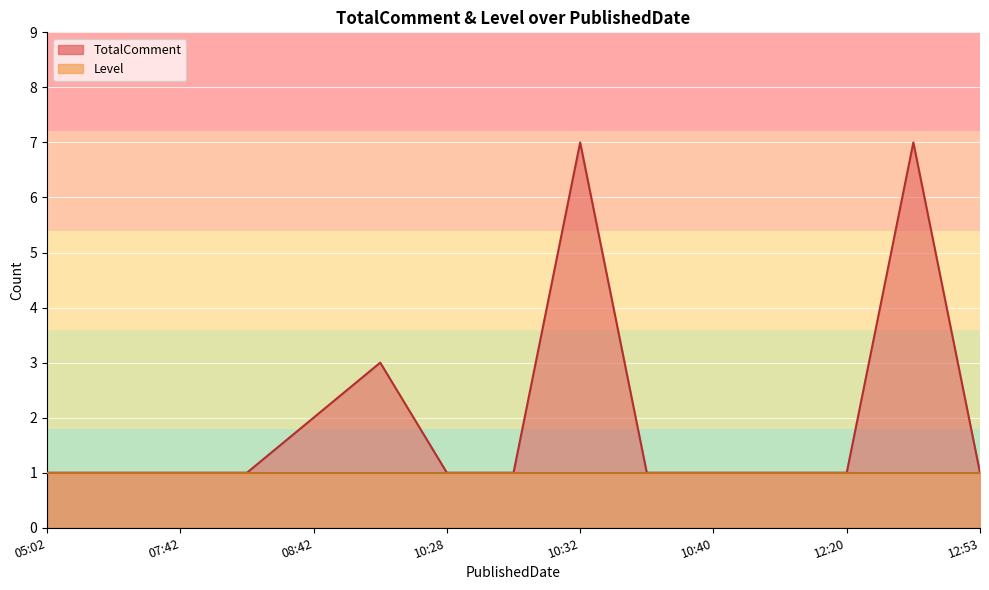

List the labels in order of value, smallest first.

2019-08-12T05:02:58, 2019-08-12T07:26:09, 2019-08-12T07:42:32, 2019-08-12T08:33:07, 2019-08-12T10:28:50, 2019-08-12T10:32:00, 2019-08-12T10:36:22, 2019-08-12T10:40:00, 2019-08-12T11:59:29, 2019-08-12T12:20:01, 2019-08-12T12:53:20, 2019-08-12T08:42:00, 2019-08-12T09:30:06, 2019-08-12T10:32:00, 2019-08-12T12:40:00